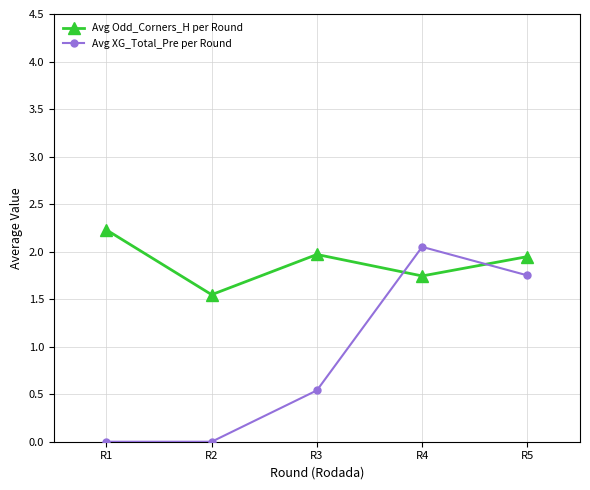

How many series are shown in this chart?

2